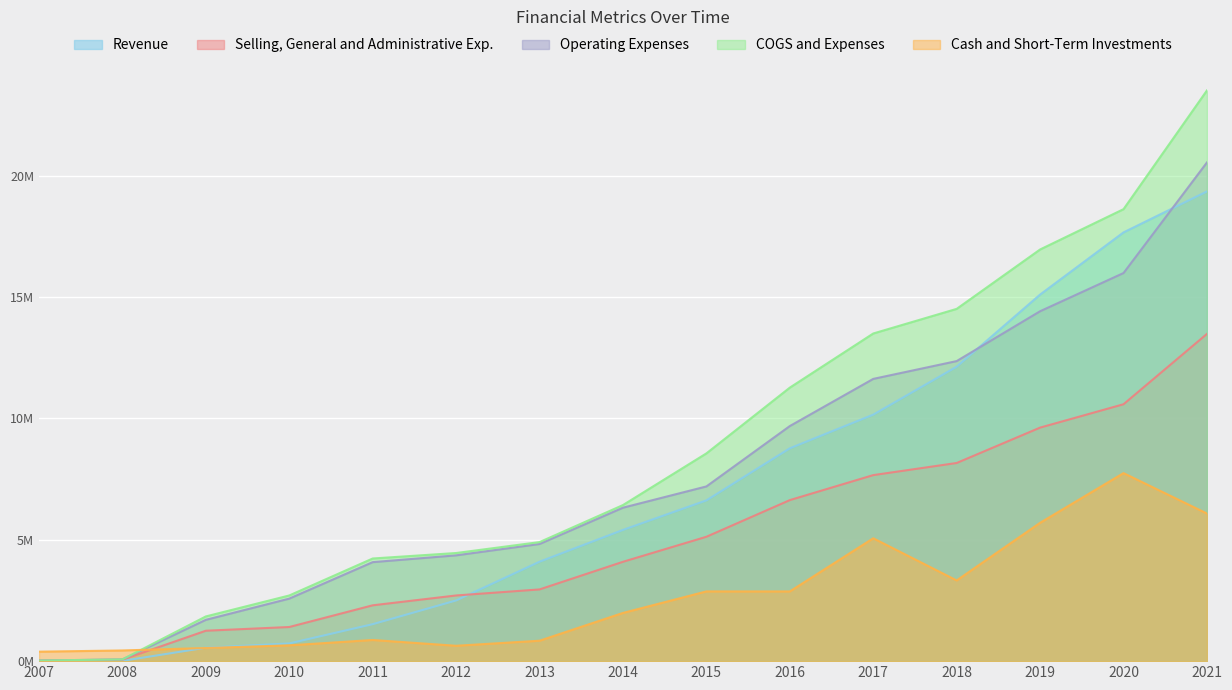

True or false: Revenue and COGS and Expenses intersect in this chart.

False